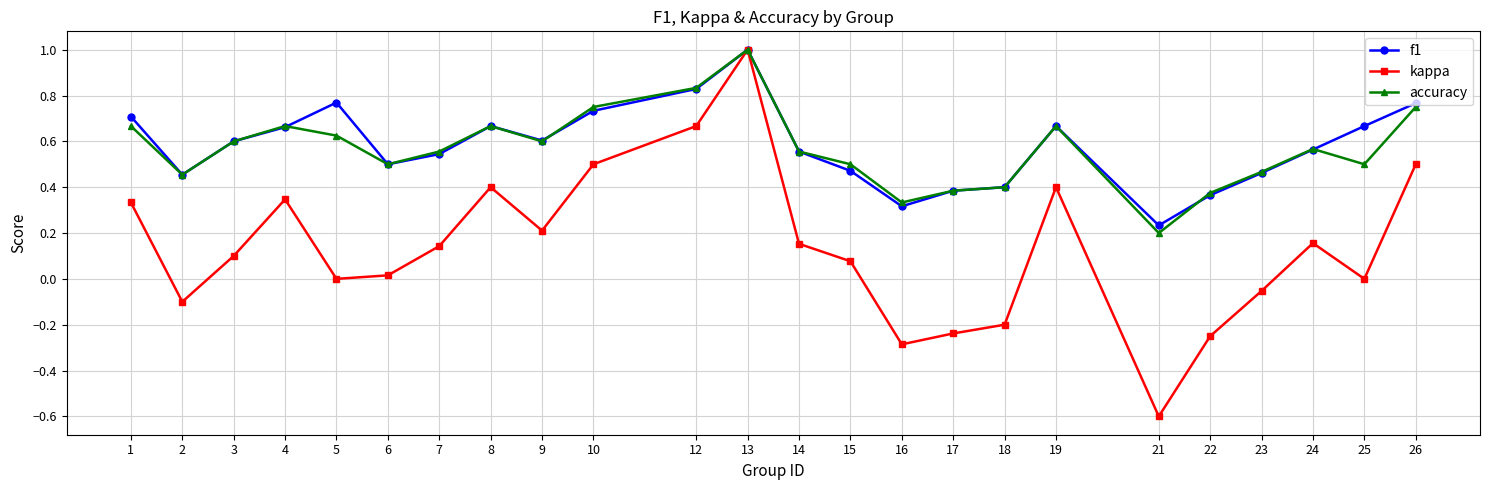

At 25, list the series in order from smallest to largest.

kappa, accuracy, f1